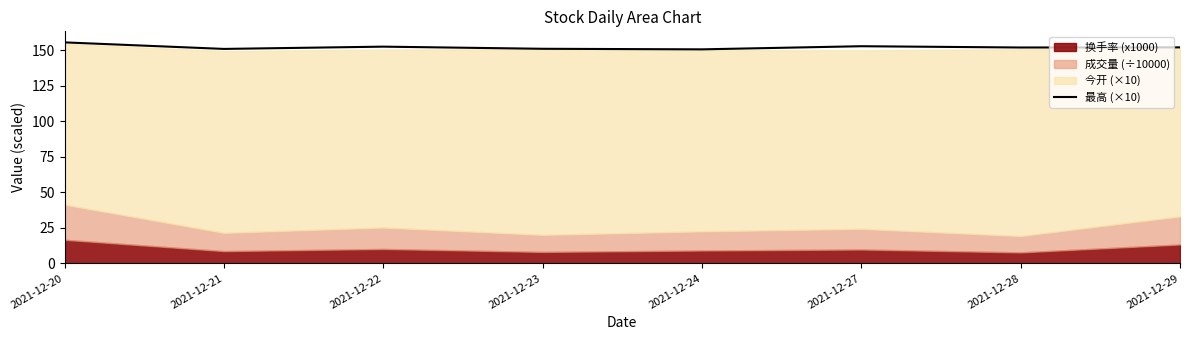

Reading left to right, list all the values displayed in this chart.

155.4	150.8	152.4	150.9	150.5	152.7	151.8	151.9